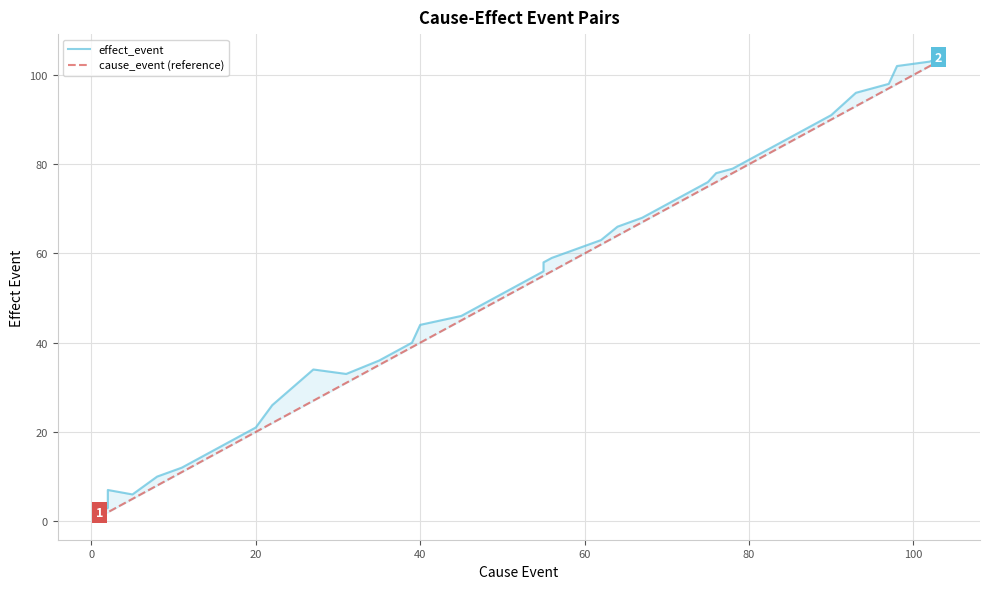

Which series has the largest total across all categories?

effect_event